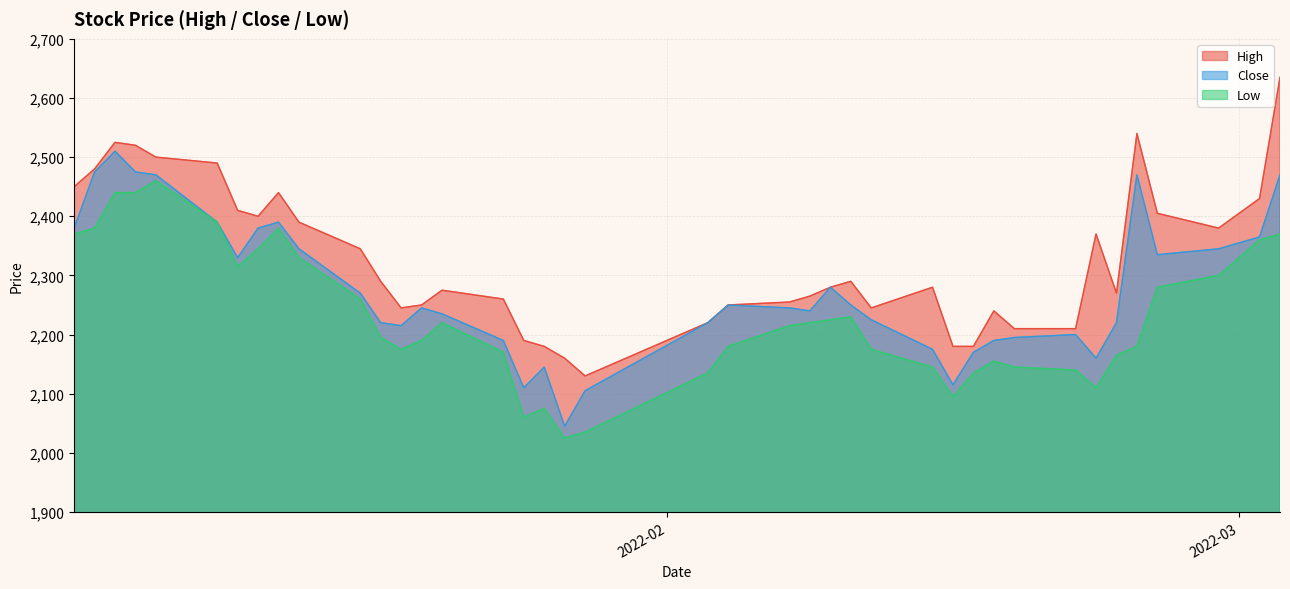

Which series has the largest total across all categories?

High